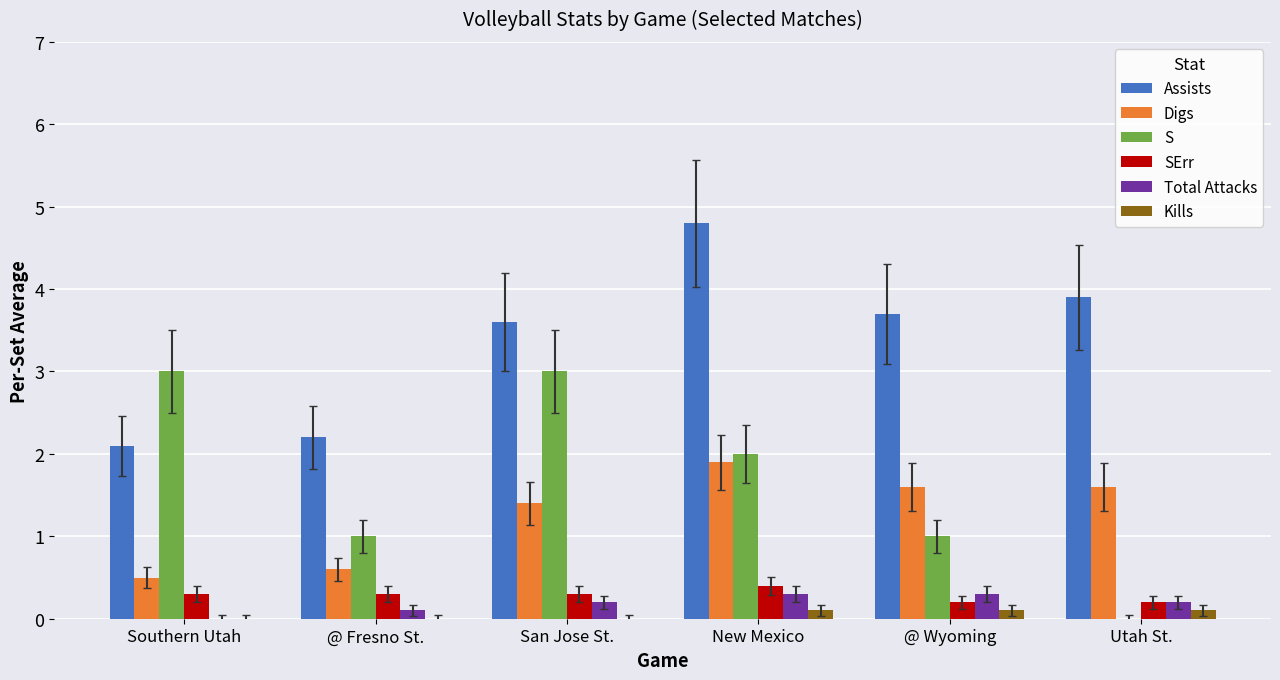

True or false: Digs has a value of 2.5 at Utah St..

False